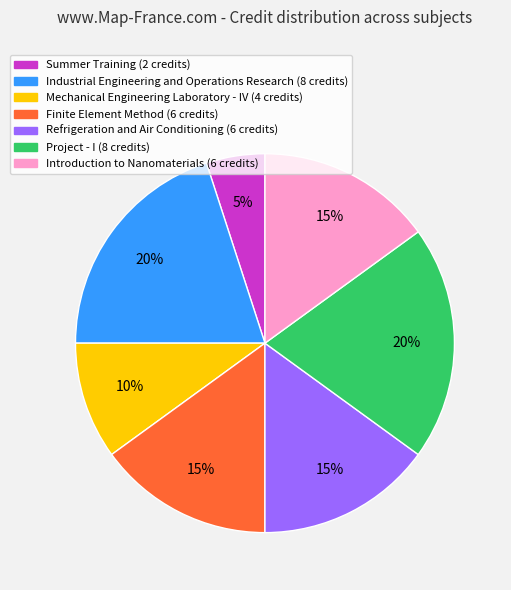

To the nearest percent, what is the average slice percentage?

14%